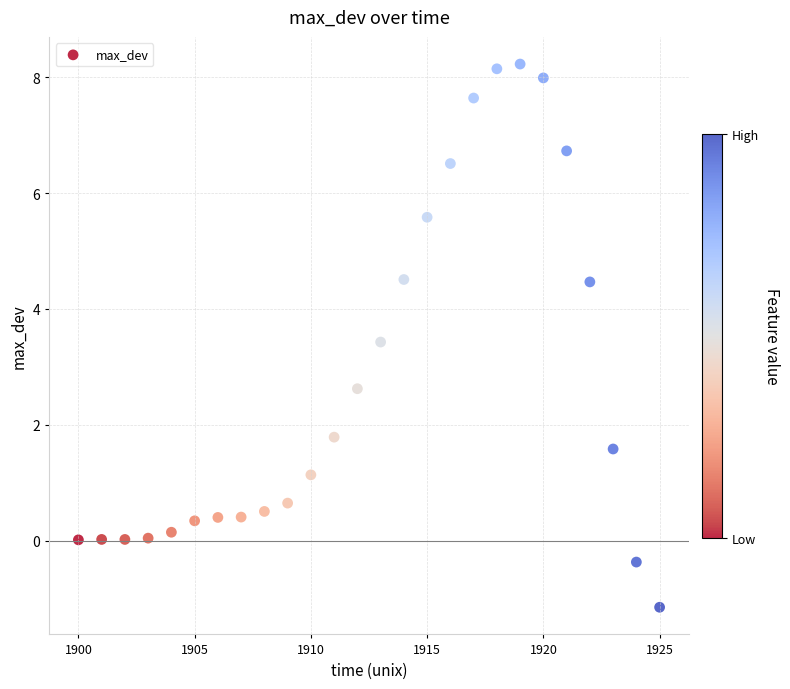

What is the range of Y values (max minus min)?

9.4